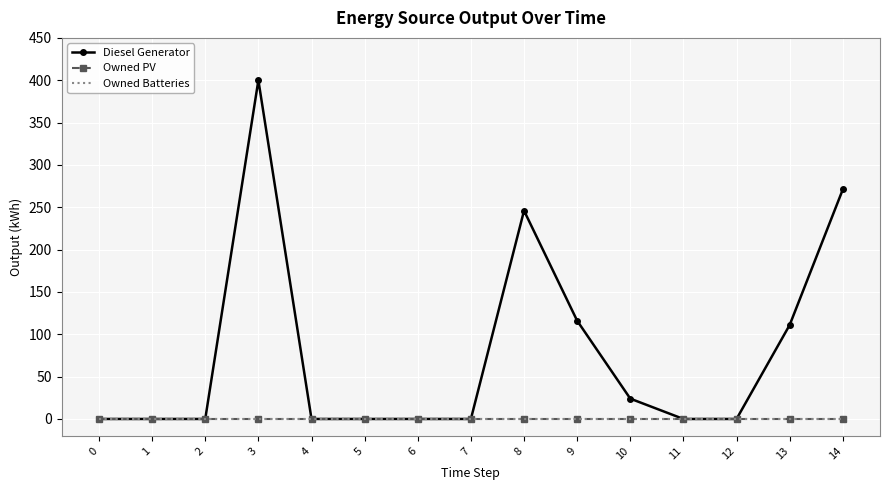

Which category has the highest value across all series?

3